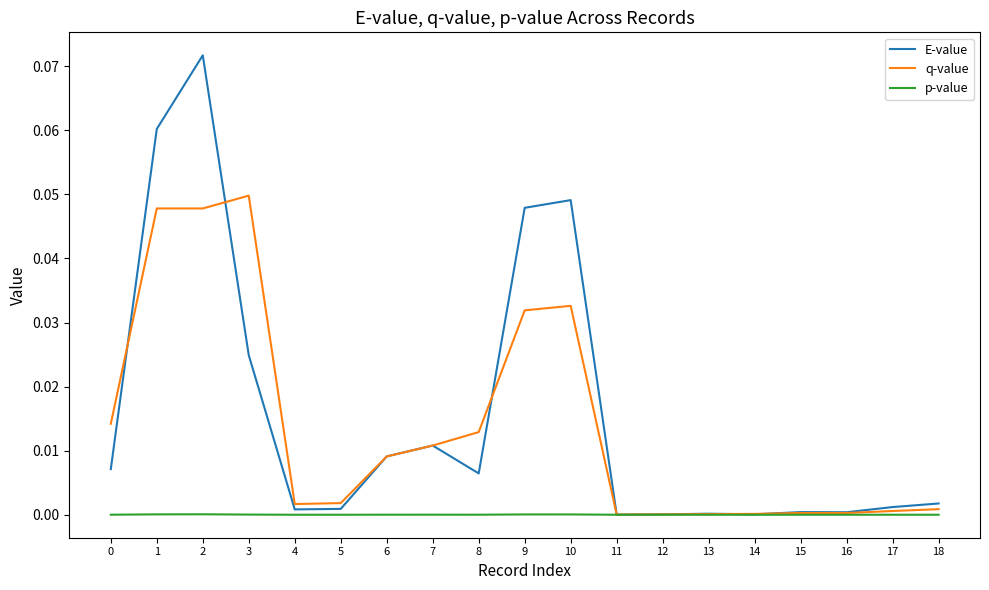

Which series changed the most between 0 and 2?

E-value